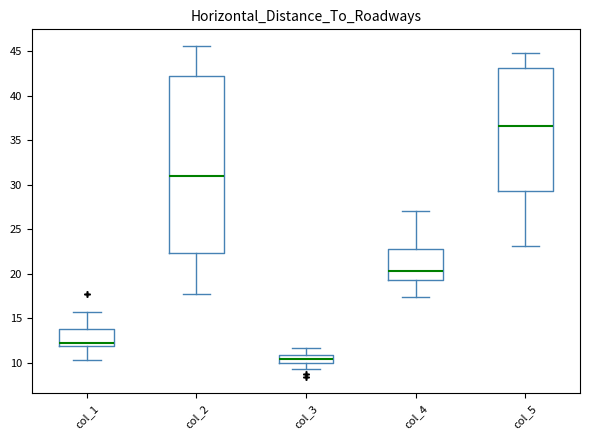

Which box has the lowest median line?

col_3